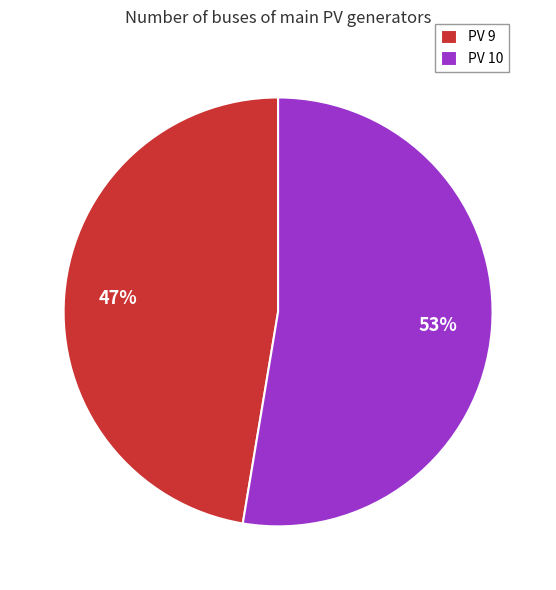

Count the number of slices in the pie.

2